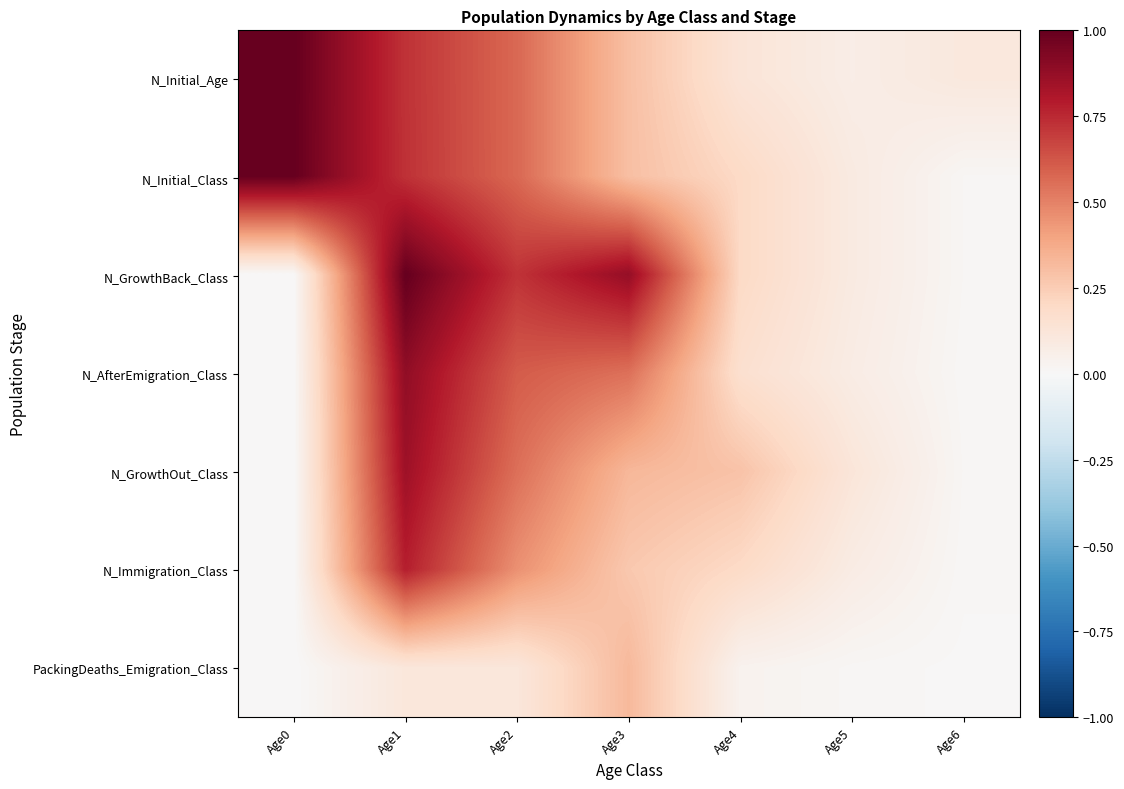

Reading left to right, list all the values displayed in this chart.

N_Initial_Age: Age0=1.0	Age1=0.7	Age2=0.6	Age3=0.3	Age4=0.1	Age5=0.1	Age6=0.1
N_Initial_Class: Age0=1.0	Age1=0.7	Age2=0.6	Age3=0.3	Age4=0.2	Age5=0.1	Age6=0.0
N_GrowthBack_Class: Age0=0.0	Age1=1.0	Age2=0.7	Age3=0.9	Age4=0.2	Age5=0.1	Age6=0.0
N_AfterEmigration_Class: Age0=0.0	Age1=0.9	Age2=0.6	Age3=0.6	Age4=0.2	Age5=0.1	Age6=0.0
N_GrowthOut_Class: Age0=0.0	Age1=0.8	Age2=0.6	Age3=0.3	Age4=0.3	Age5=0.1	Age6=0.0
N_Immigration_Class: Age0=0.0	Age1=0.8	Age2=0.5	Age3=0.3	Age4=0.2	Age5=0.1	Age6=0.0
PackingDeaths_Emigration_Class: Age0=0.0	Age1=0.1	Age2=0.1	Age3=0.3	Age4=0.0	Age5=0.0	Age6=0.0